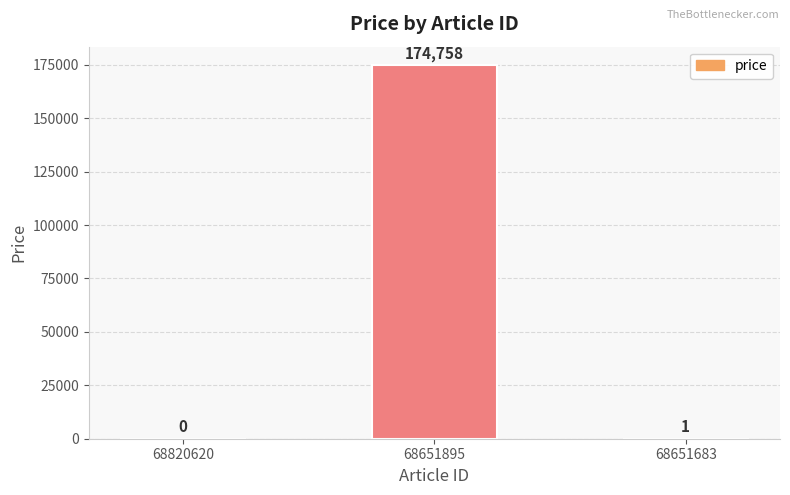

The value at 68651895 is 39182. True or false?

False